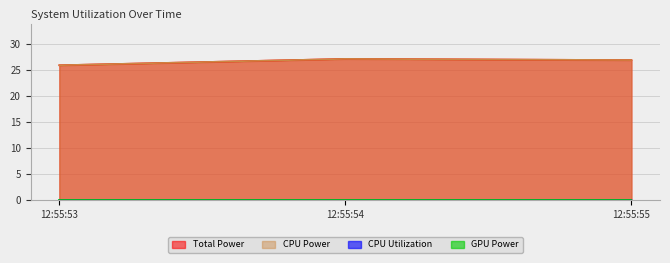

Which series has the largest total across all categories?

Total Power